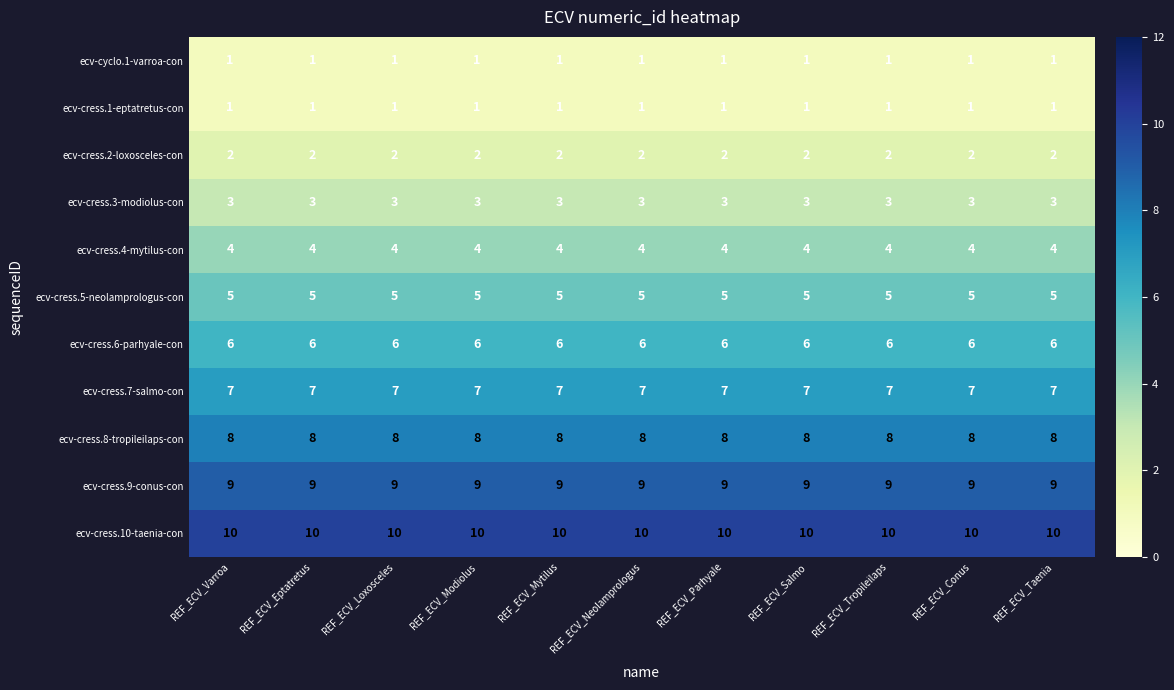

What is the spread (max minus min) of values at REF_ECV_Salmo?

9